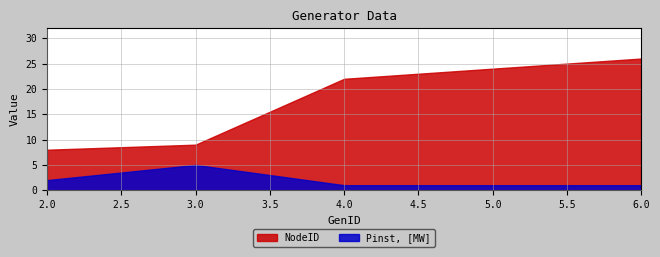

True or false: NodeID and Pinst, [MW] intersect in this chart.

False